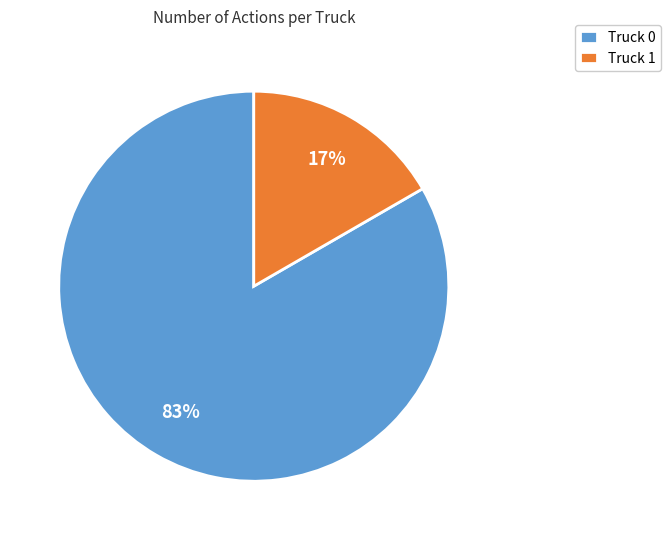

Do Truck 0 and Truck 1 together represent more than half of the pie?

Yes